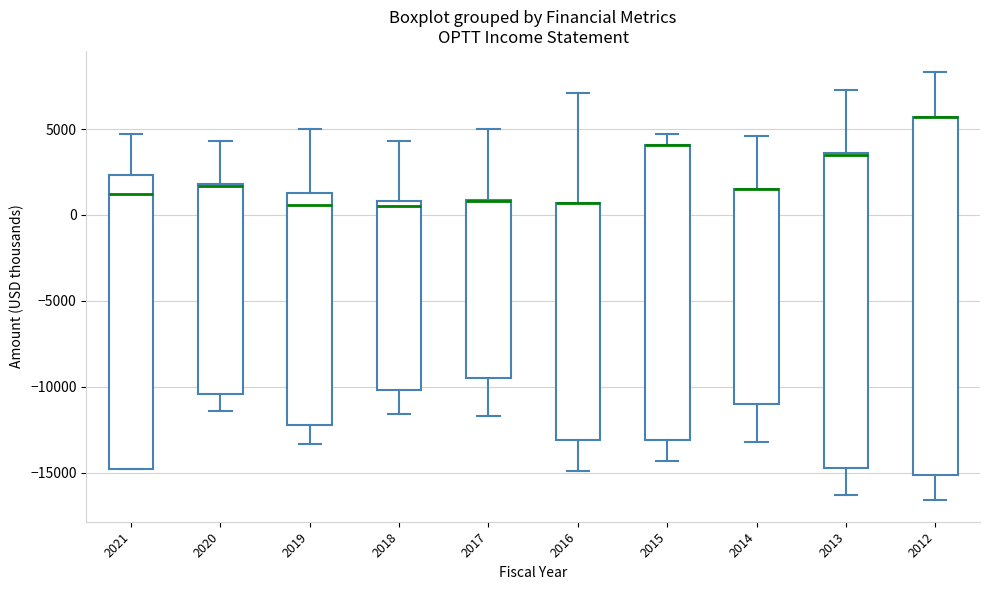

Reading left to right, transcribe this box plot: for each box, give where its median line is, the range the box spans, and where its two whiskers end, as read against the y-axis. The values are not printed on the chart, so give them approximately, as read against the axis.

2021: median 1000, box -15000 to 2500, whiskers -15000 to 4500
2020: median 1500 (drawn on the box's upper edge), box -10500 to 2000, whiskers -11500 to 4500
2019: median 500, box -12000 to 1500, whiskers -13500 to 5000
2018: median 500, box -10000 to 1000, whiskers -11500 to 4500
2017: median 1000 (drawn on the box's upper edge), box -9500 to 1000, whiskers -11500 to 5000
2016: median 500 (drawn on the box's upper edge), box -13000 to 500, whiskers -15000 to 7000
2015: median 4000 (drawn on the box's upper edge), box -13000 to 4000, whiskers -14500 to 4500
2014: median 1500 (drawn on the box's upper edge), box -11000 to 1500, whiskers -13000 to 4500
2013: median 3500 (drawn on the box's upper edge), box -14500 to 3500, whiskers -16500 to 7500
2012: median 5500 (drawn on the box's upper edge), box -15000 to 5500, whiskers -16500 to 8500